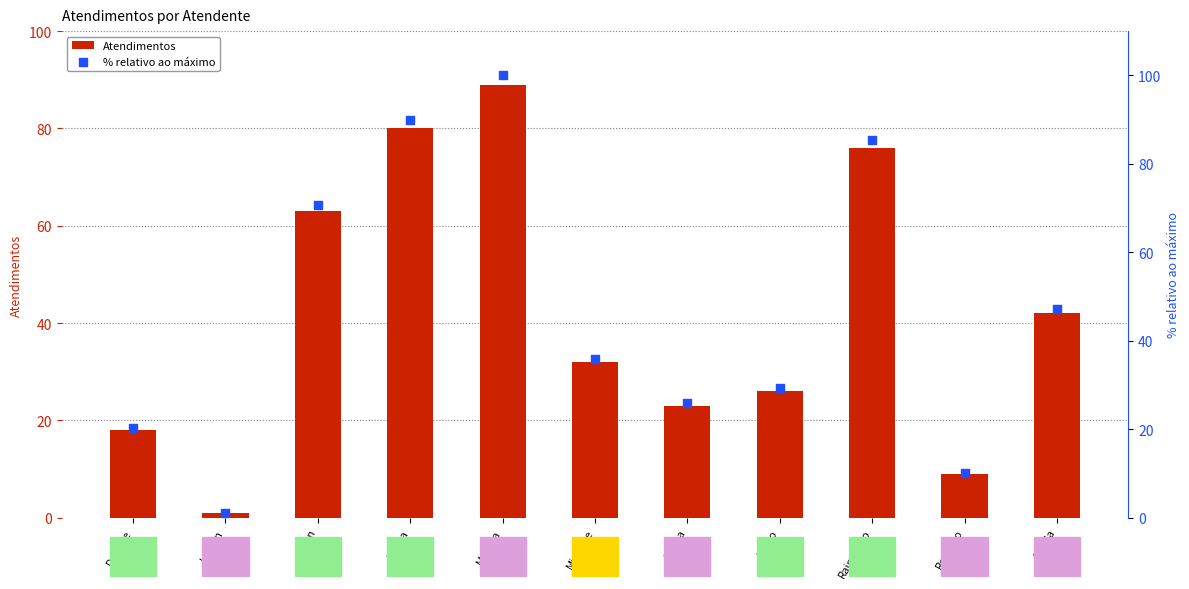

Is the value of % relativo ao máximo at Raimundo greater than the value of Atendimentos at Melissa?

No